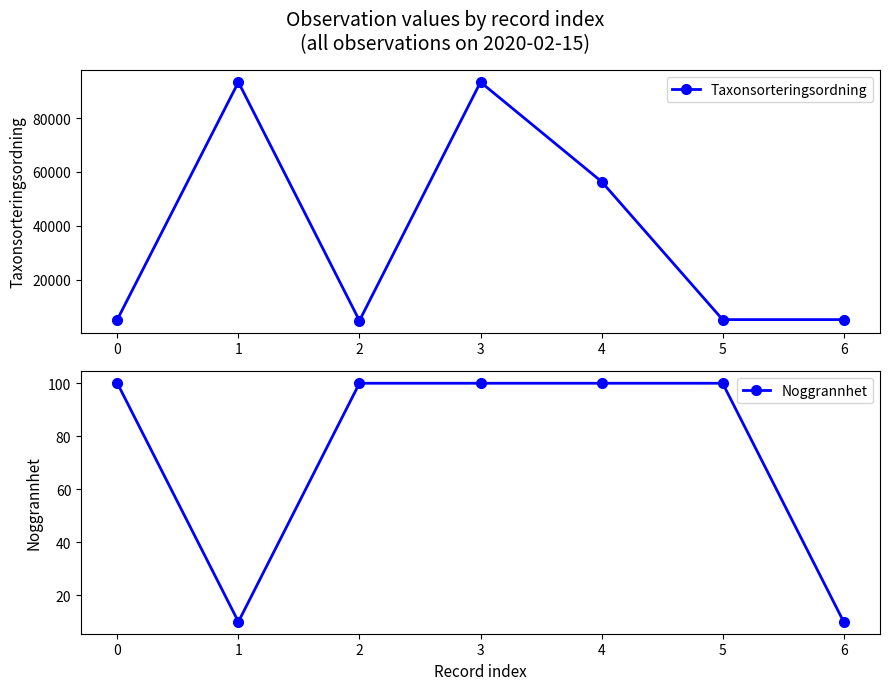

What is the value of the Taxonsorteringsordning point at the 4th from the left?

93375